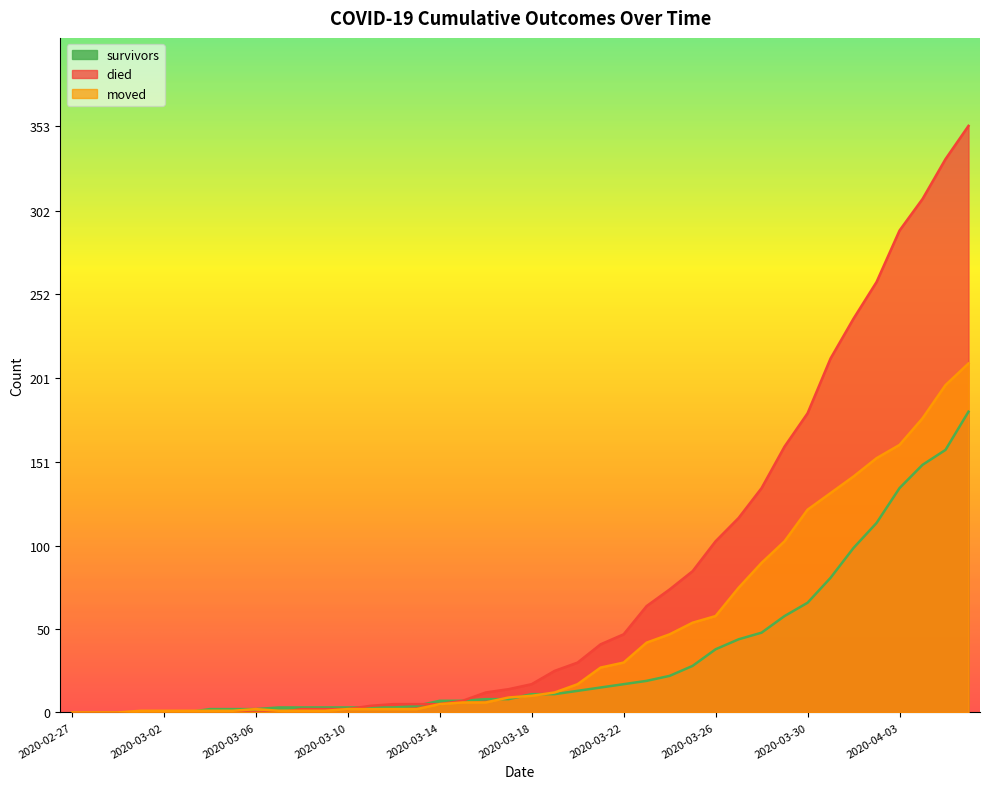

How many lines are shown in the chart?

3